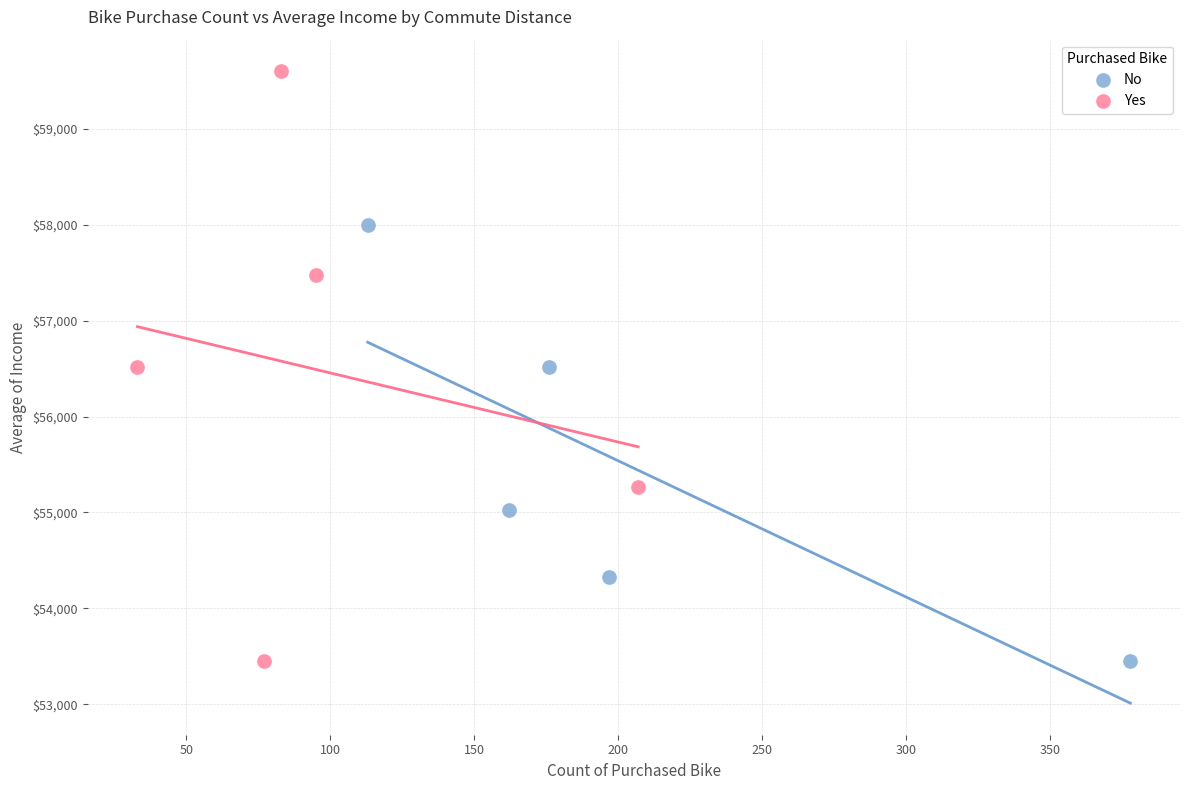

What are all the series names shown in the legend?

No, Yes